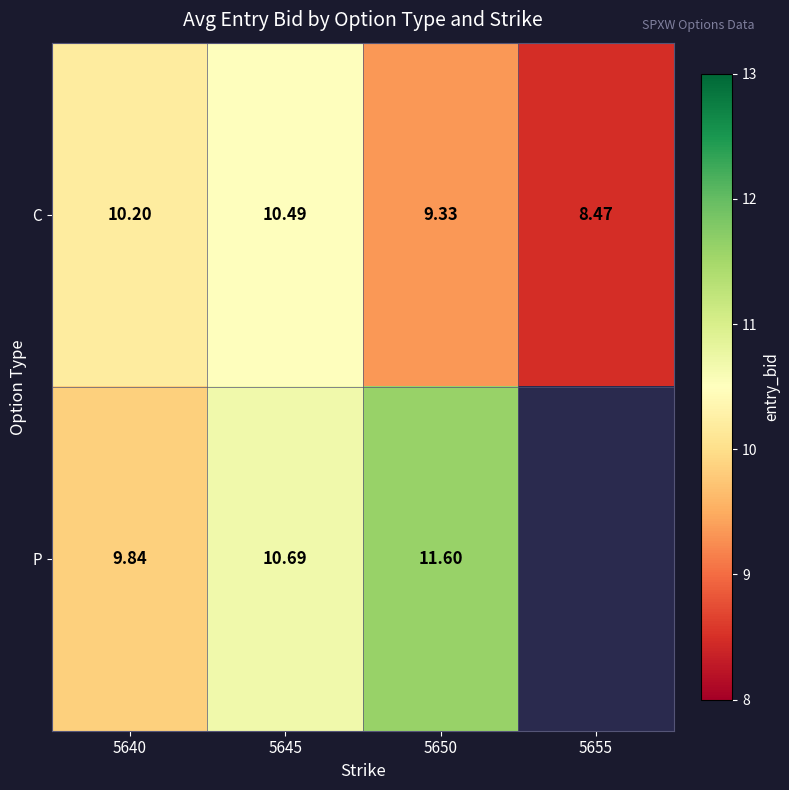

At how many categories does at least one series exceed 9?

3